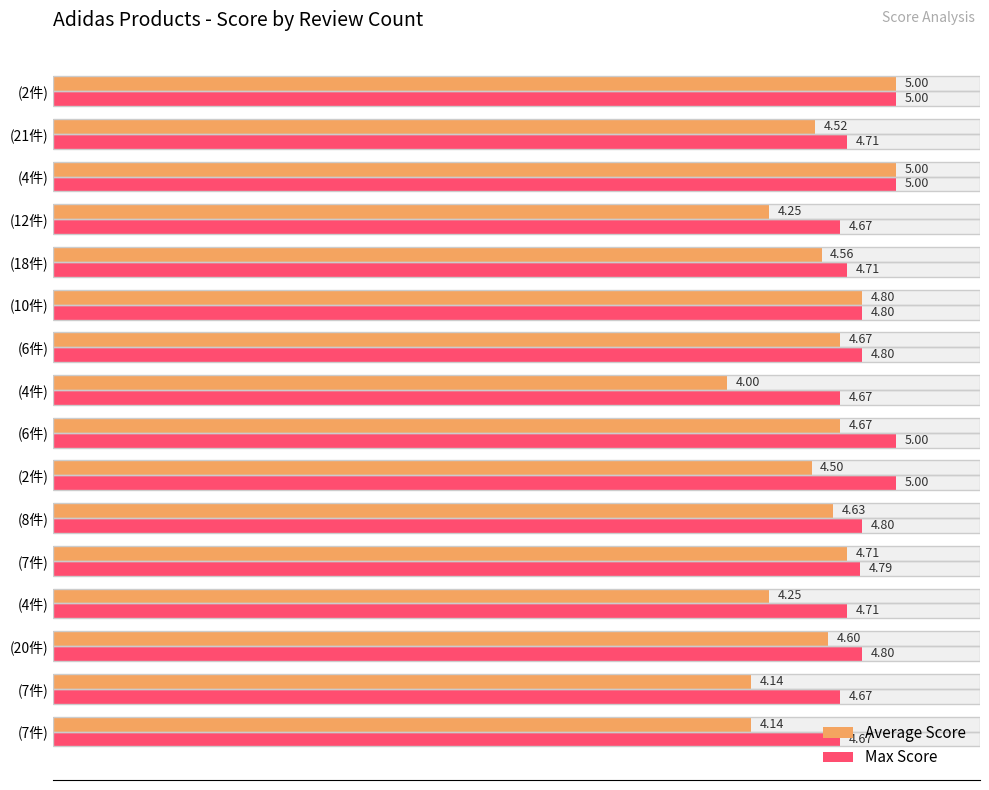

What value does the Average Score series have at (4件)?

4.0